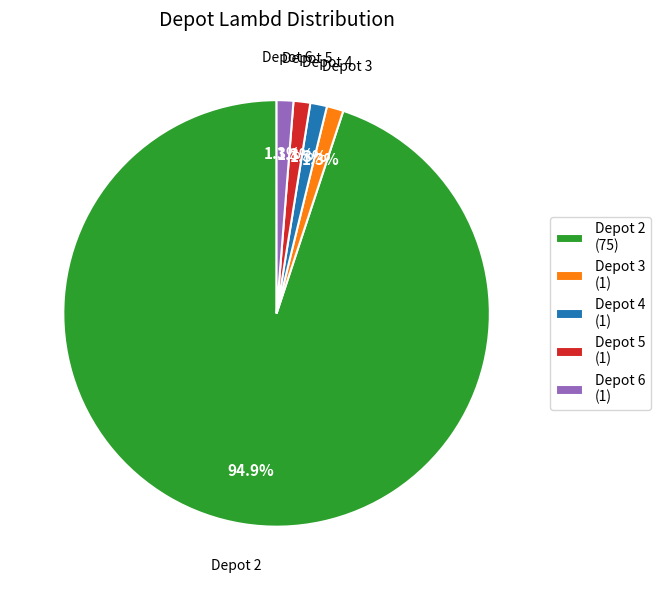

Does any single category account for the majority?

Yes